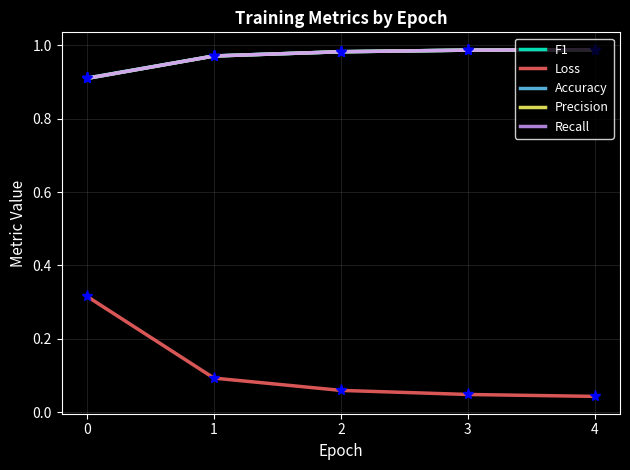

The Loss series shows 0.1 at 2. True or false?

True